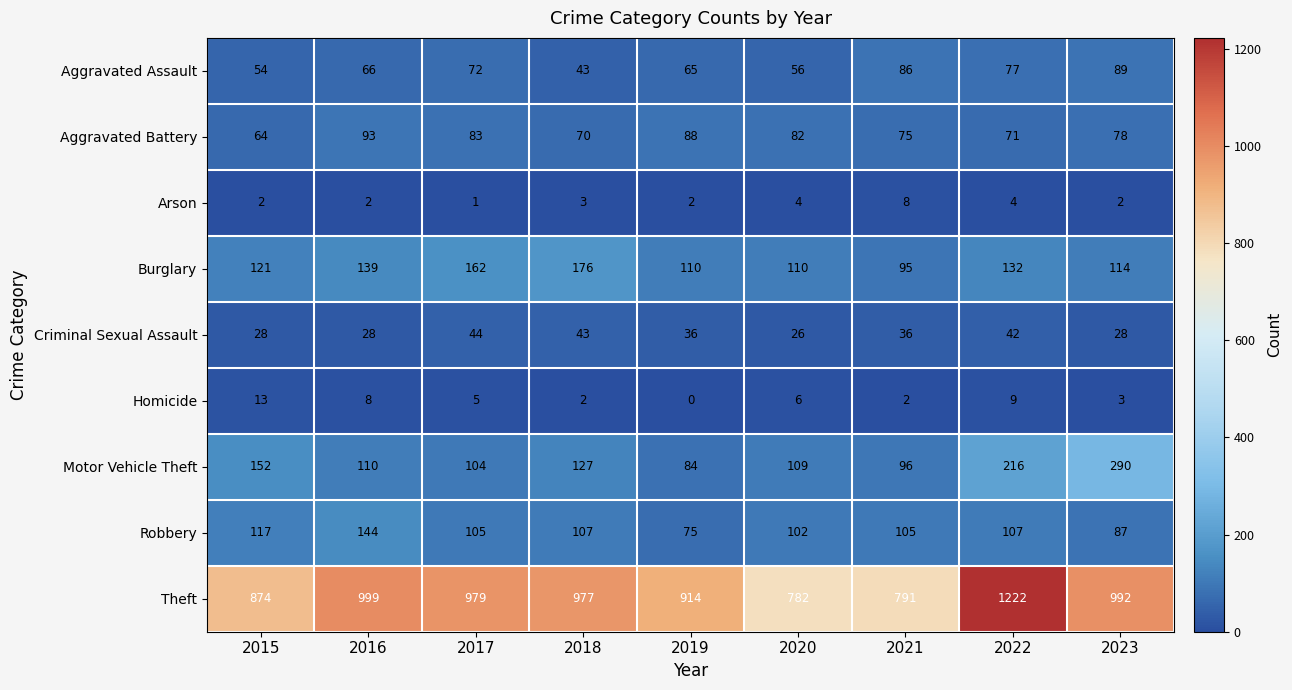

What is the difference between the highest and lowest values at 2022?

1218